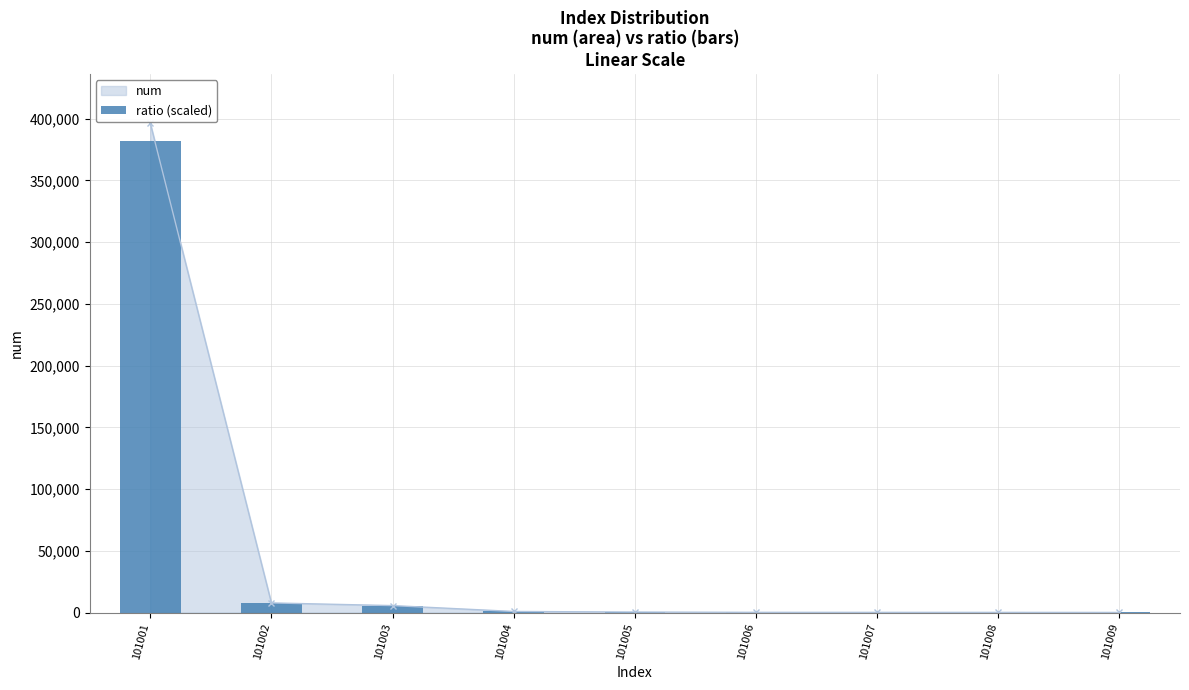

Rank the categories by value from lowest to highest.

101009, 101008, 101007, 101006, 101005, 101004, 101003, 101002, 101001